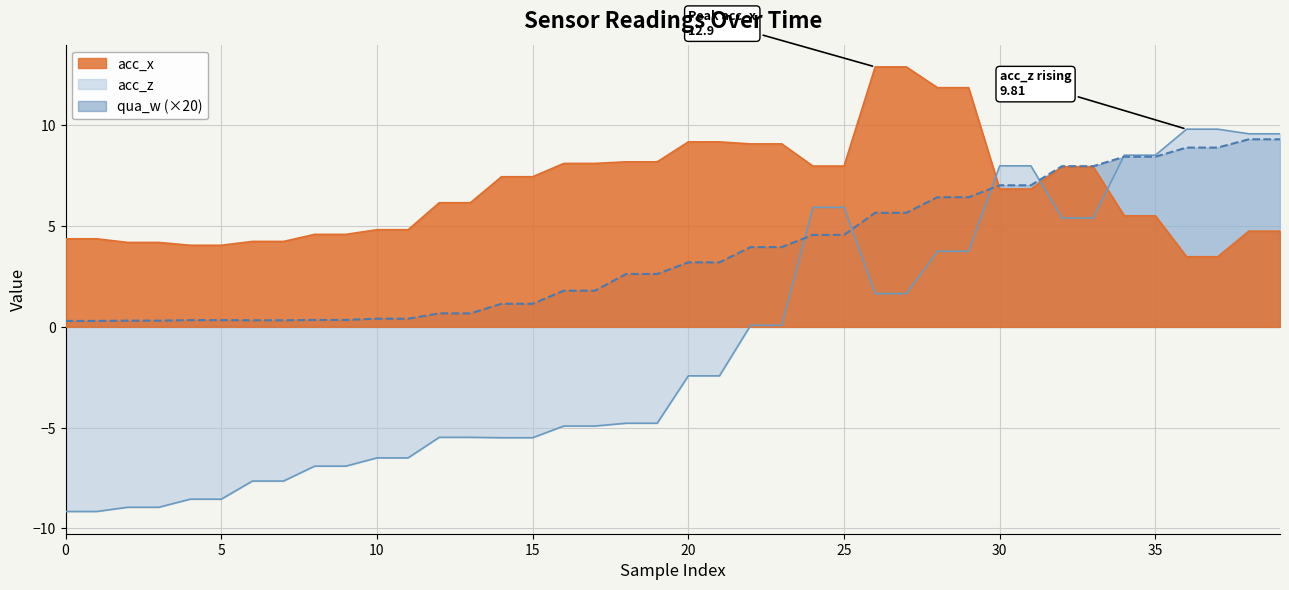

Where does the acc_x series first go above 6?

12